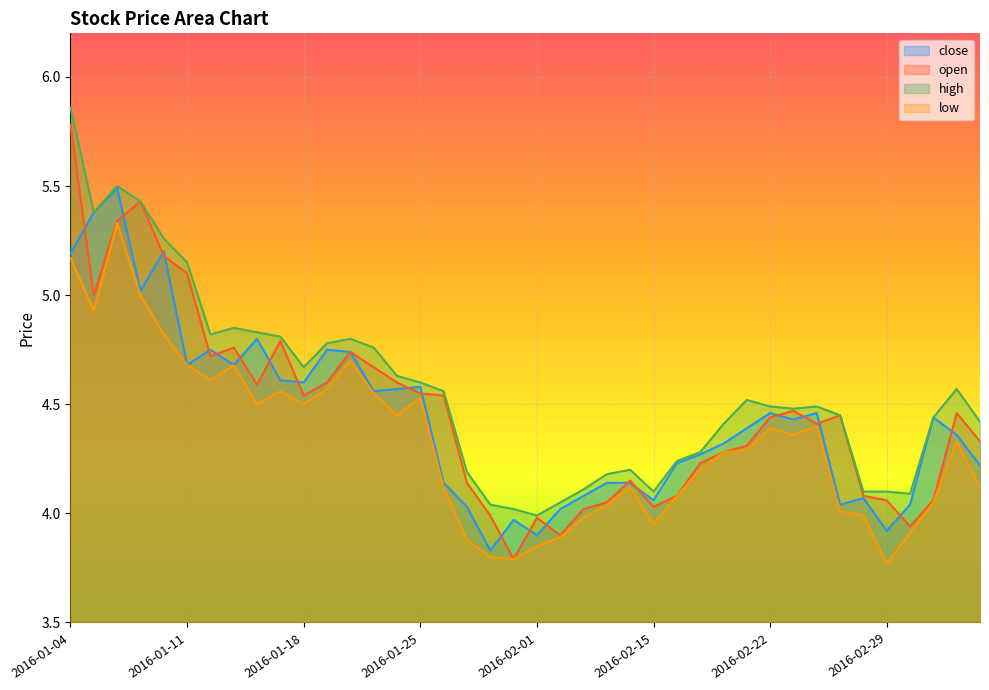

At which category is the sum across all series the highest?

2016-01-04